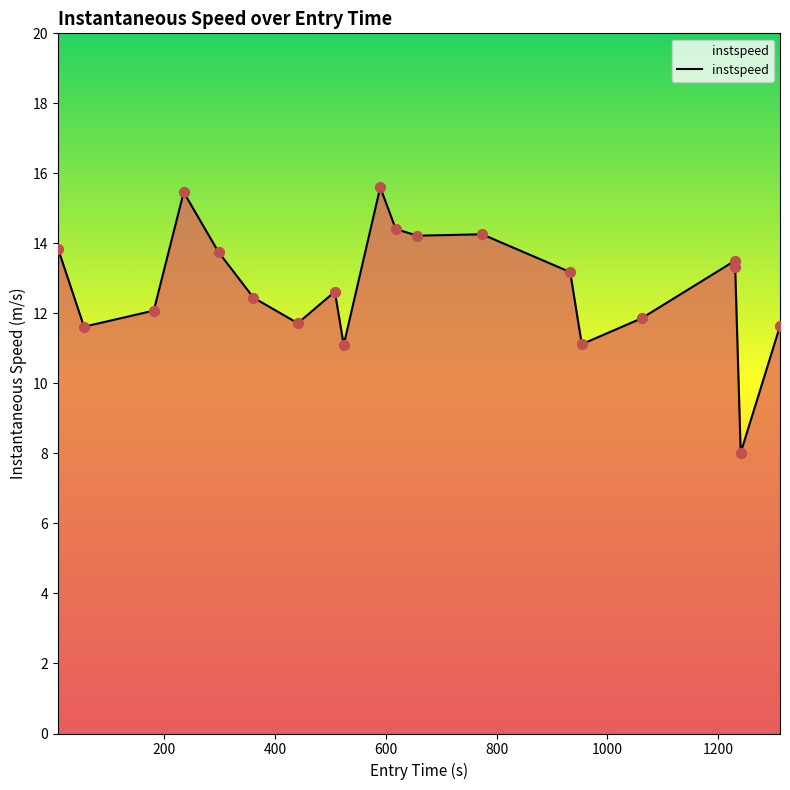

What is the difference between the maximum and minimum values?

7.6